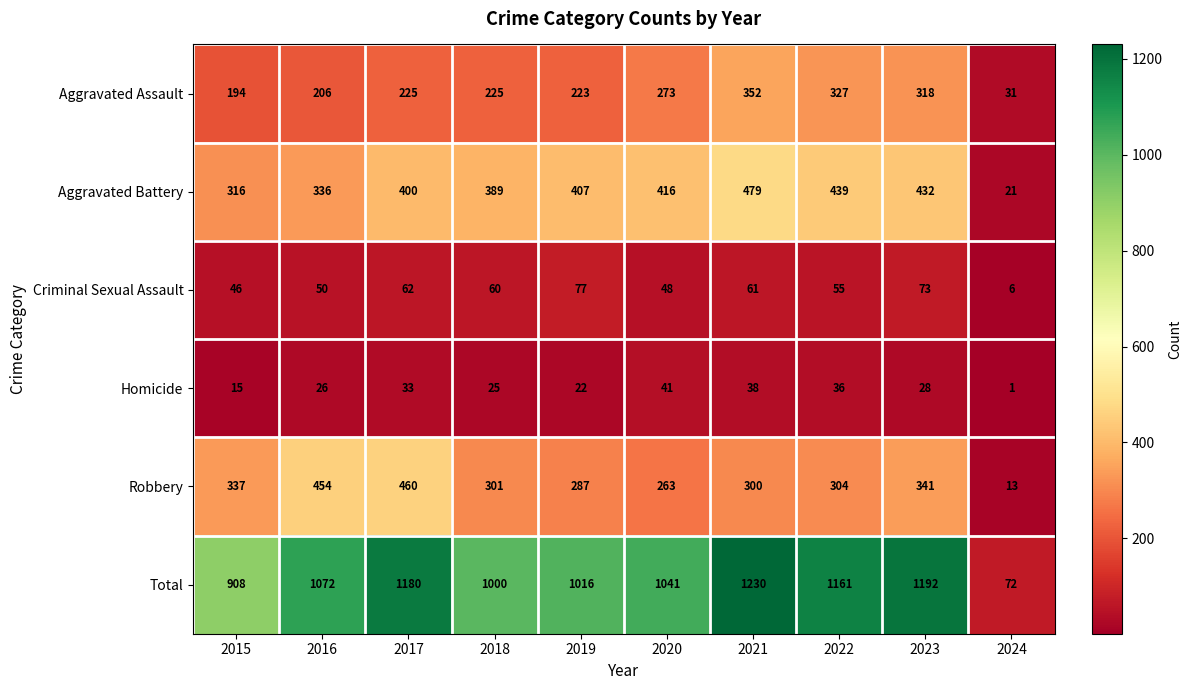

What is the maximum value shown in the chart?

1230